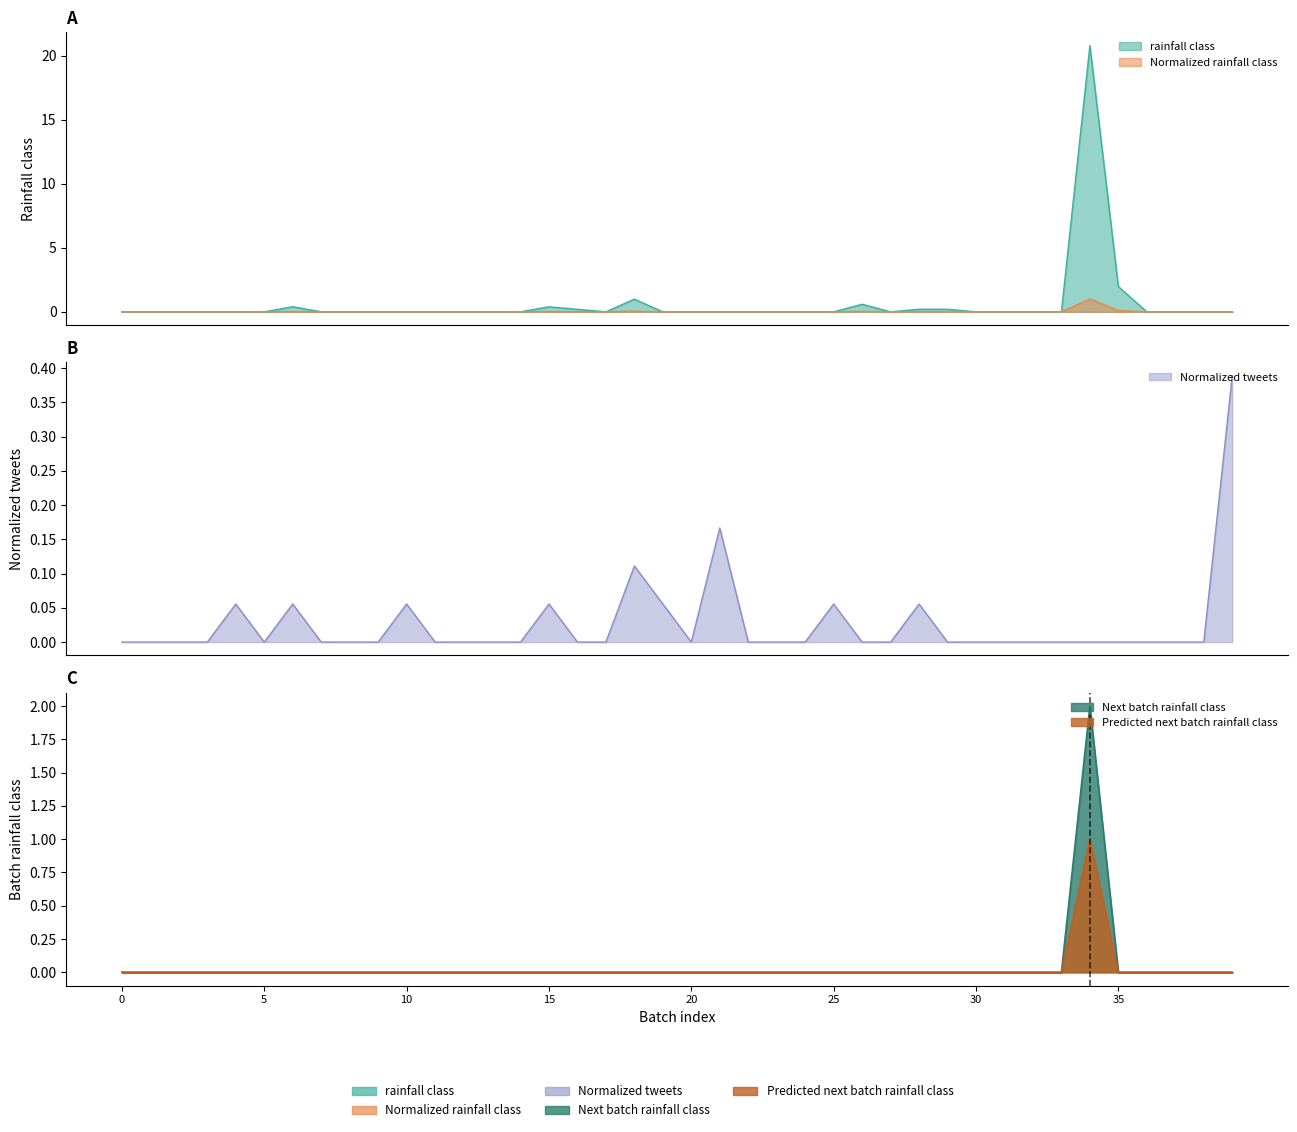

What is the total value across all series at 29?

0.2